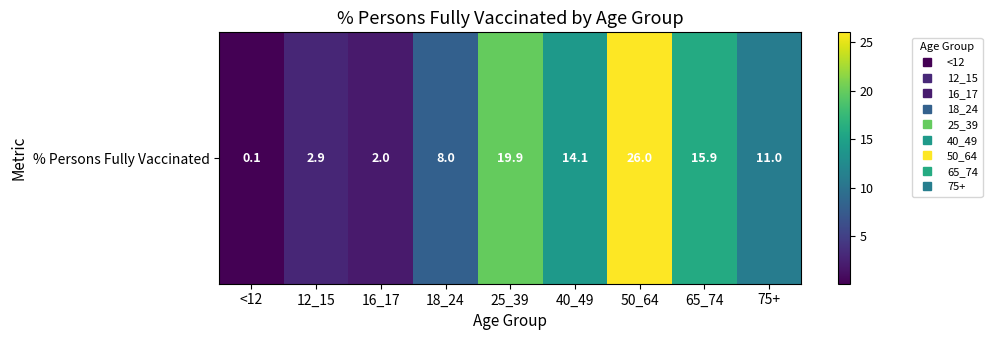

What is the difference between the maximum and minimum values?

25.9